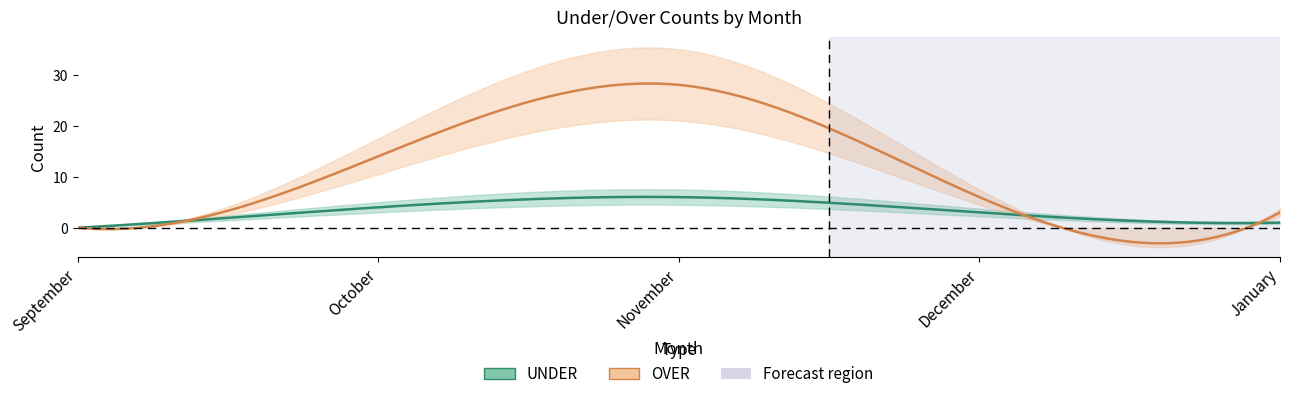

At which label is OVER closest to 14?

October